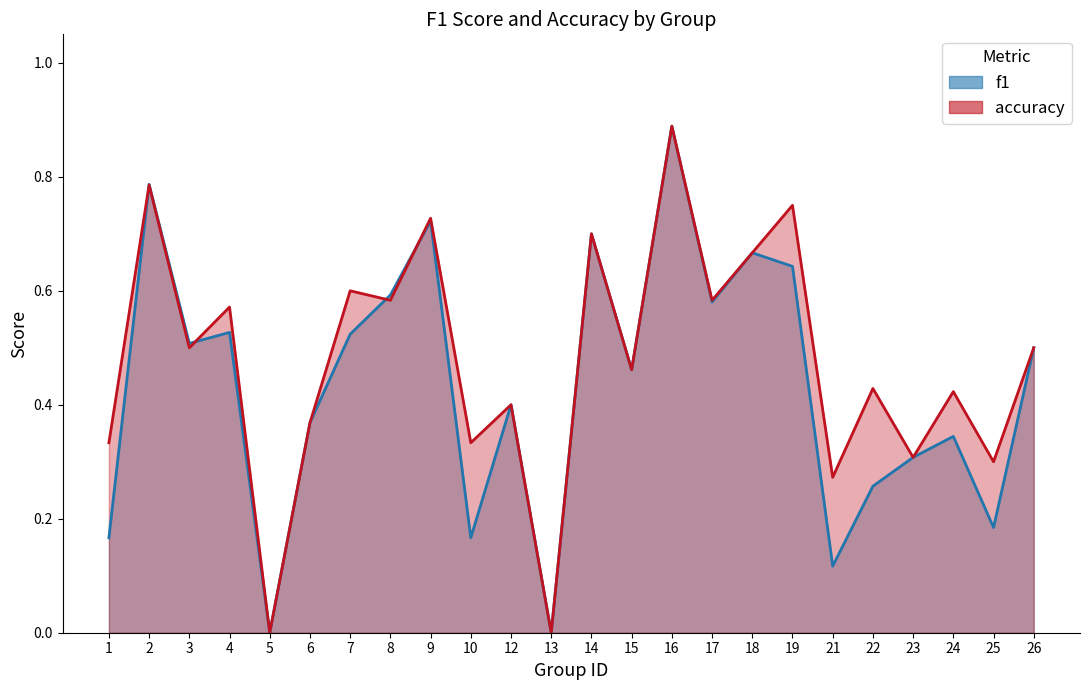

Reading left to right, list all the values displayed in this chart.

f1: 1=0.2	2=0.8	3=0.5	4=0.5	5=0.0	6=0.4	7=0.5	8=0.6	9=0.7	10=0.2	12=0.4	13=0.0	14=0.7	15=0.5	16=0.9	17=0.6	18=0.7	19=0.6	21=0.1	22=0.3	23=0.3	24=0.3	25=0.2	26=0.5
accuracy: 1=0.3	2=0.8	3=0.5	4=0.6	5=0.0	6=0.4	7=0.6	8=0.6	9=0.7	10=0.3	12=0.4	13=0.0	14=0.7	15=0.5	16=0.9	17=0.6	18=0.7	19=0.8	21=0.3	22=0.4	23=0.3	24=0.4	25=0.3	26=0.5